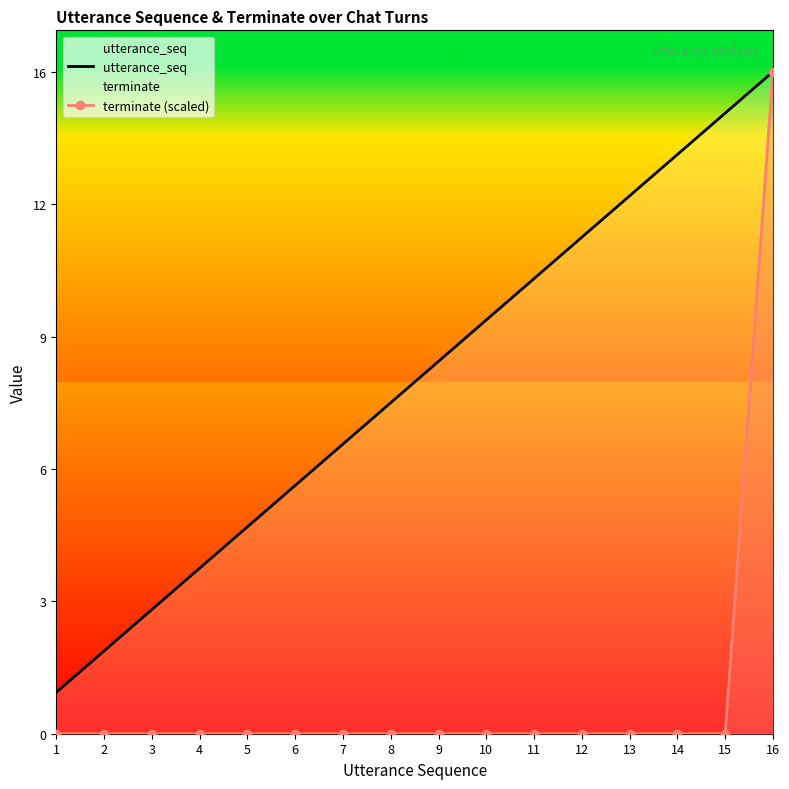

What is the difference between the second highest and second lowest values in the utterance_seq series?

13